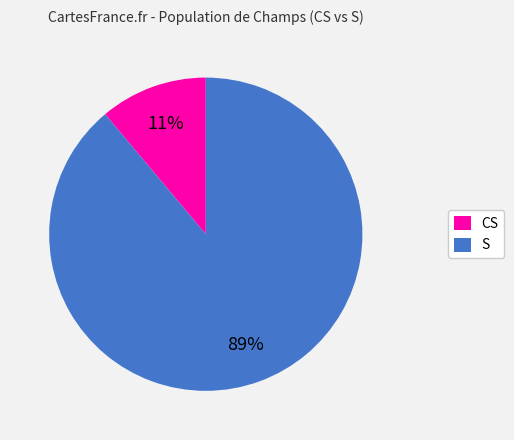

Is the sum of S and CS greater than half?

Yes